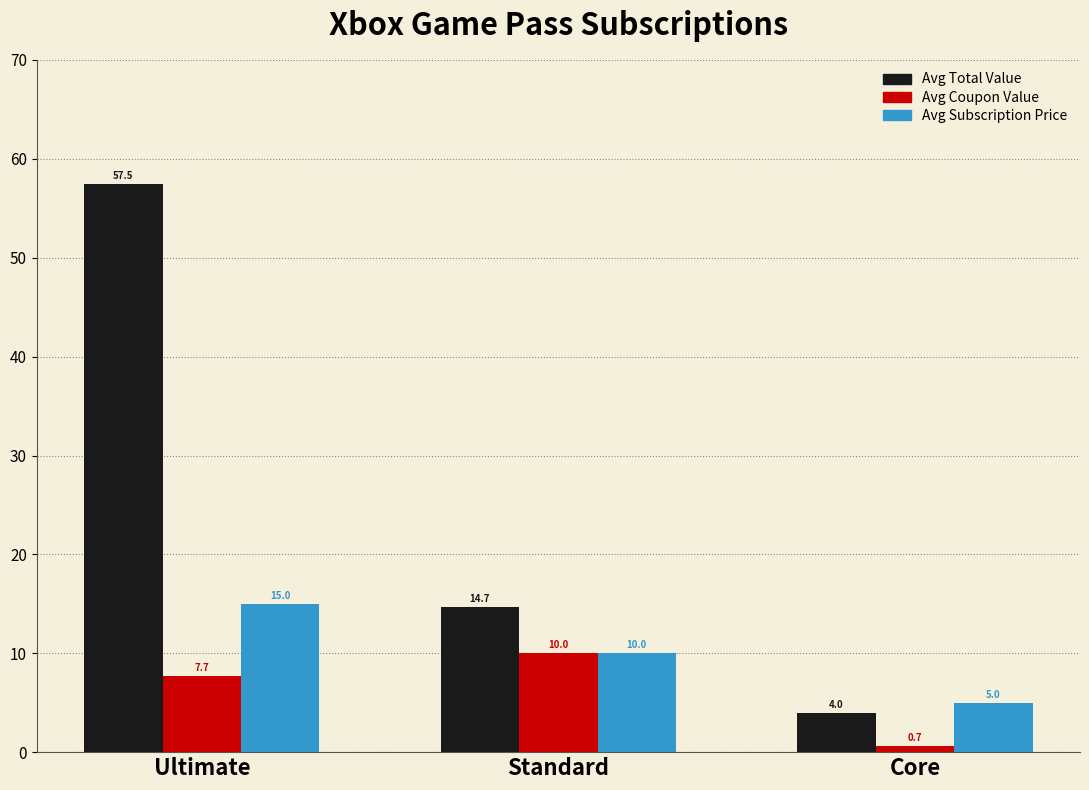

What are all the series names shown in the legend?

Avg Total Value, Avg Coupon Value, Avg Subscription Price